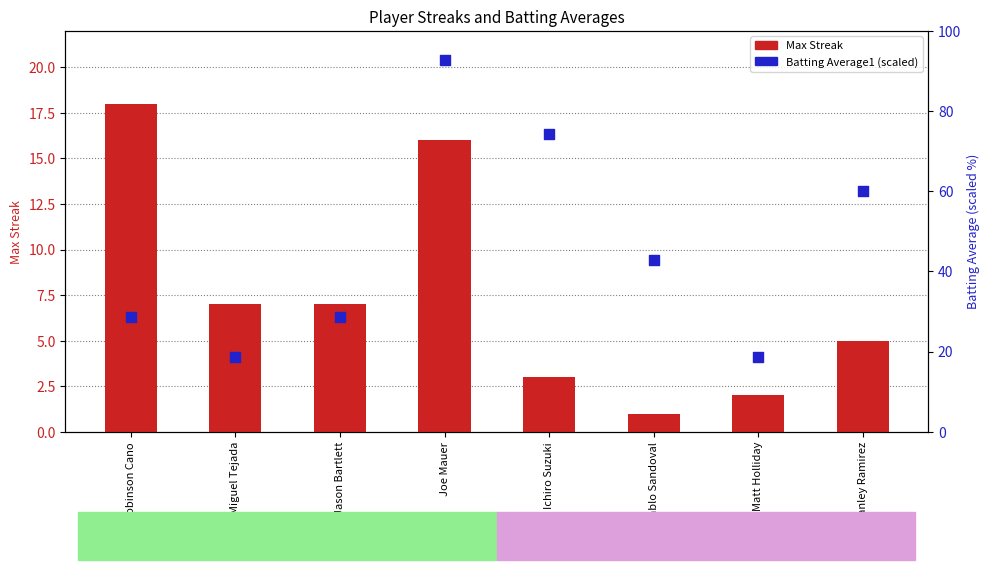

Which series contains the lowest Y value?

Max Streak